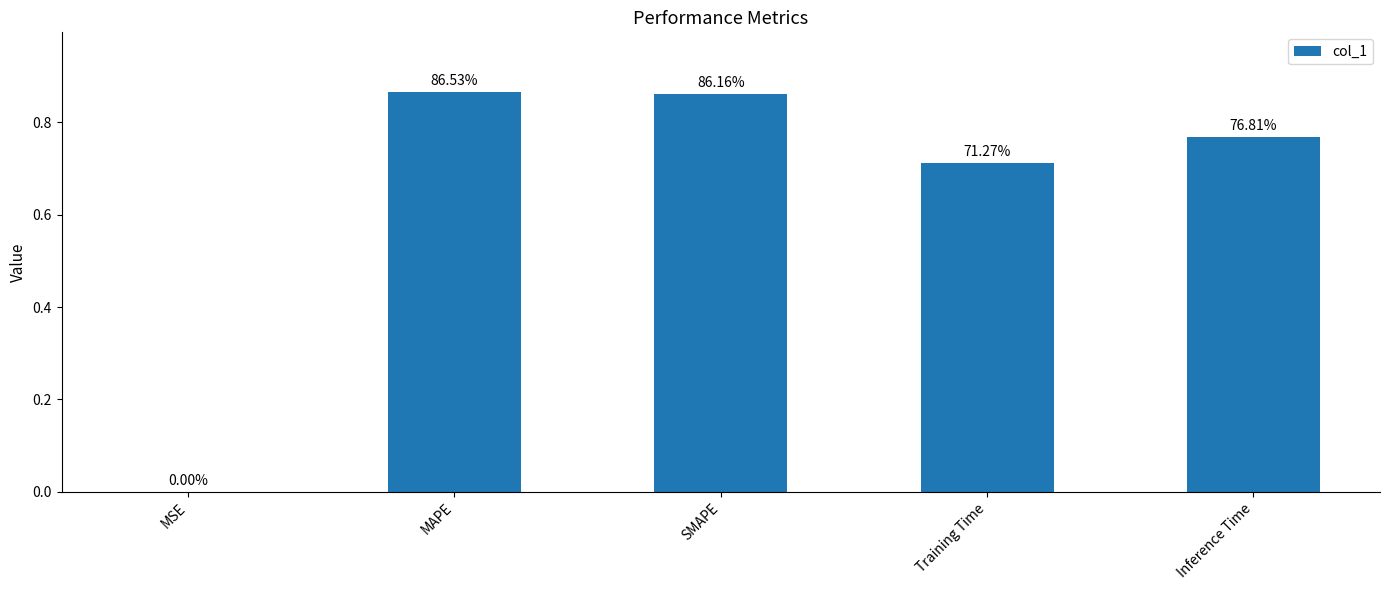

Which category has the highest value across all series?

MAPE